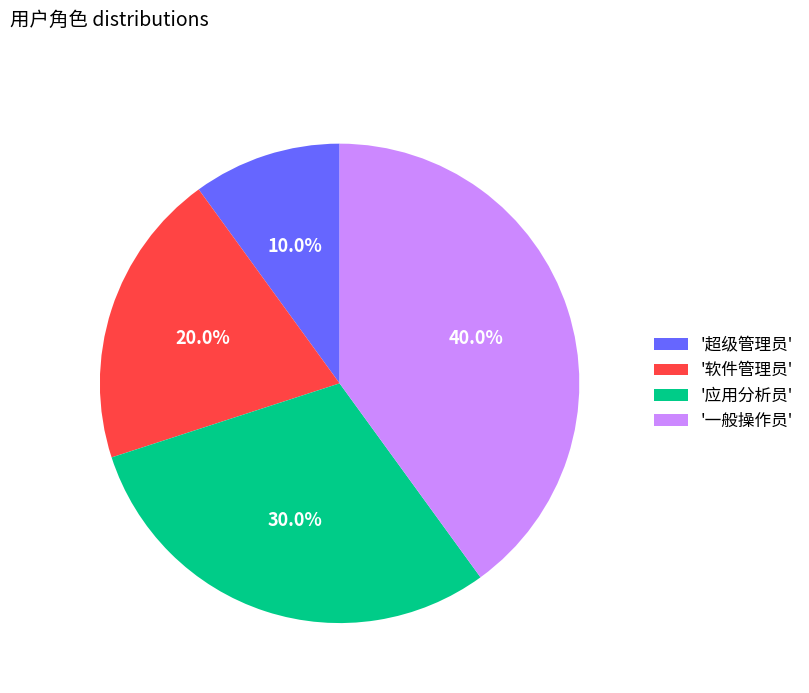

Approximately how many times larger is the value at '应用分析员' compared to '软件管理员'?

1.5